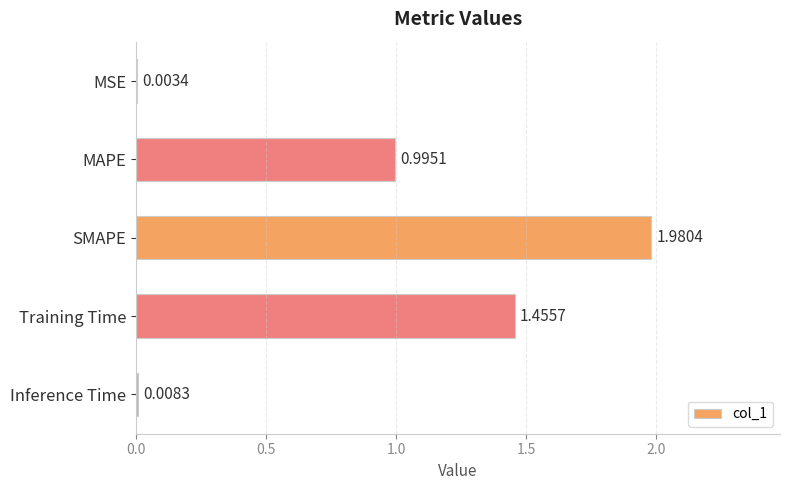

Which category has the highest value across all series?

SMAPE